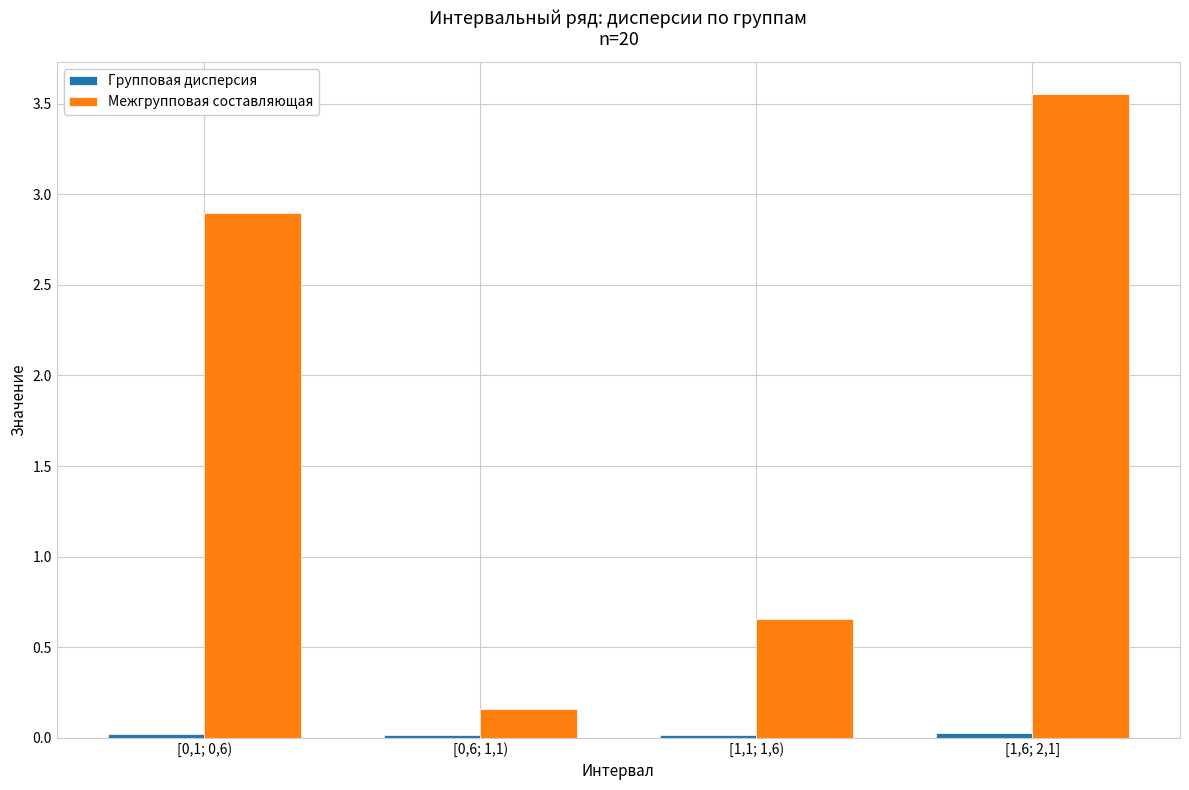

Is it true that Межгрупповая составляющая equals 3.8 at [0,1; 0,6)?

False